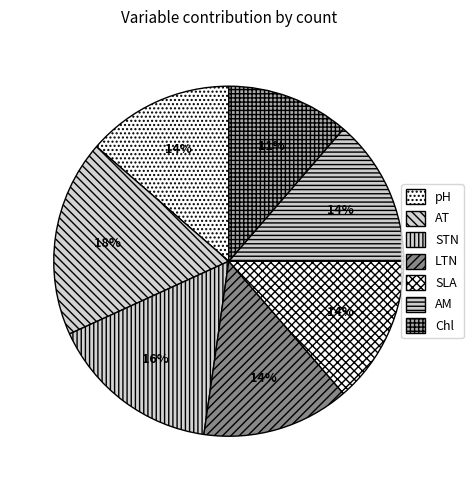

Which slice is the largest?

AT